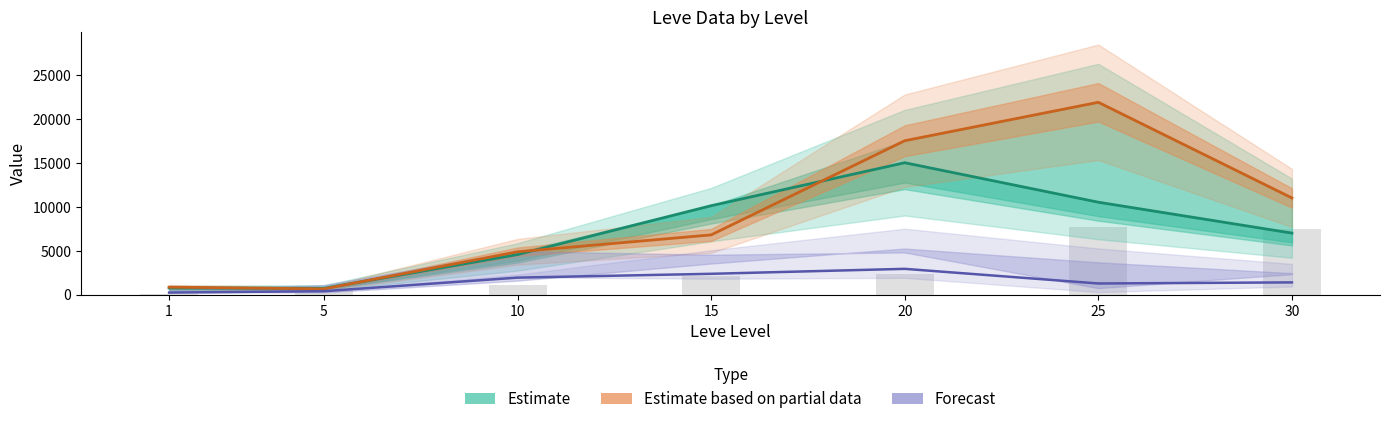

What is the spread (max minus min) of values at 10?

2938.0